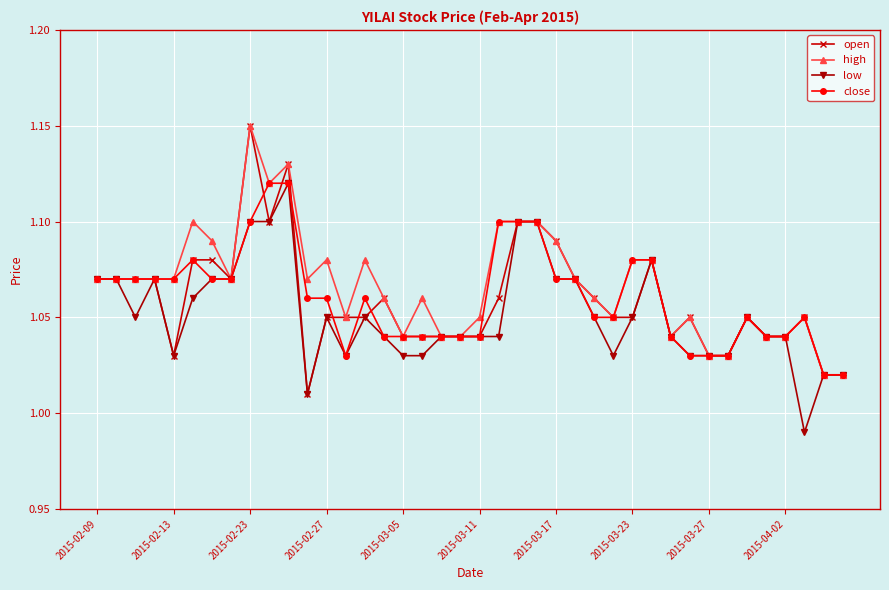

At how many categories does at least one series exceed 1?

40